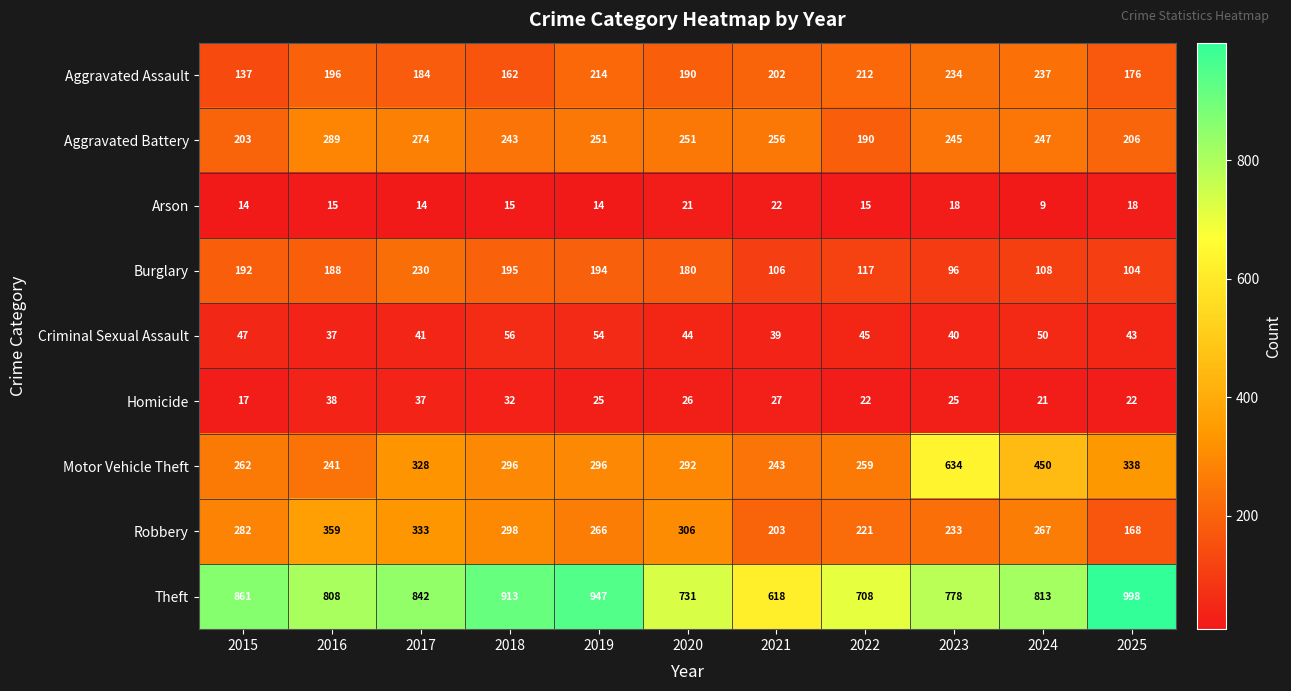

How many data points does each series have?

11